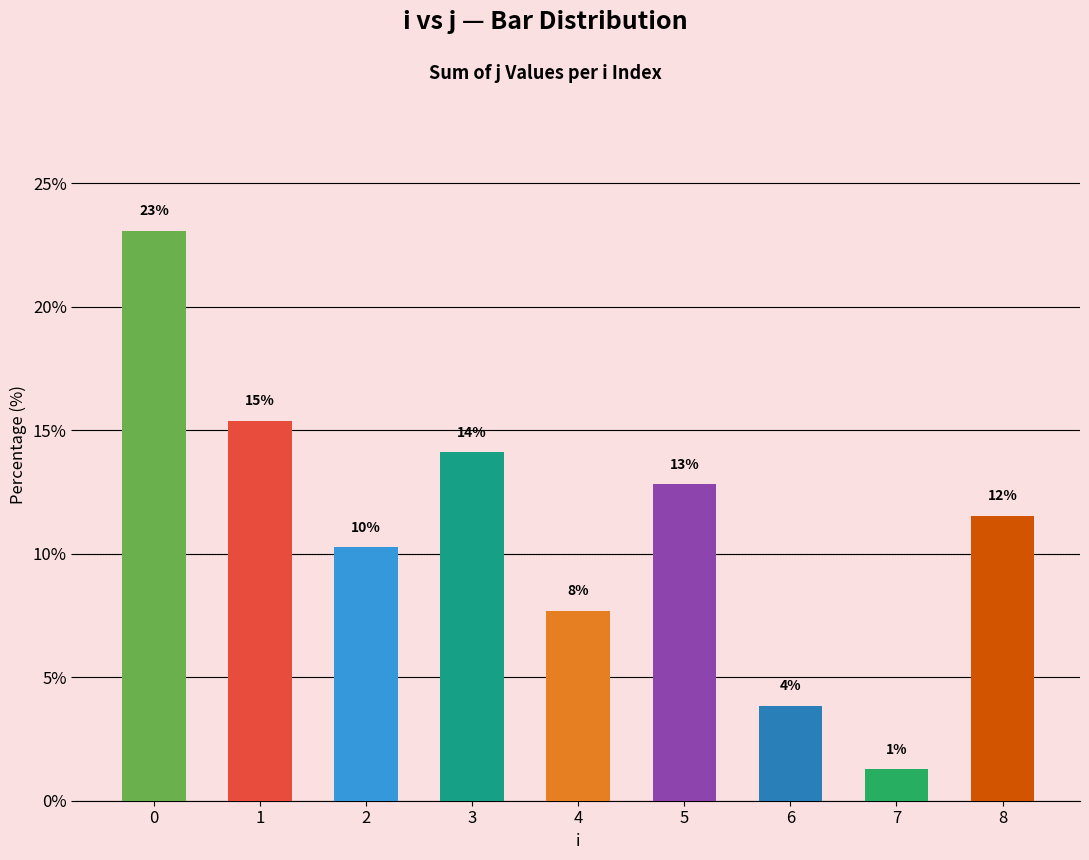

What is the change in value from 4 to 7?

-6.4